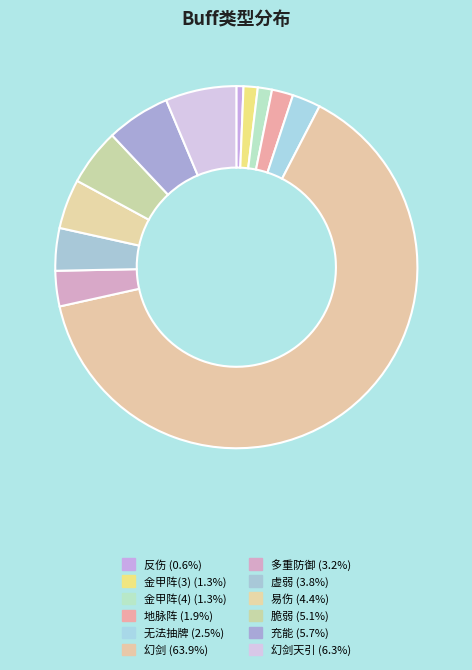

How many slices are in this pie chart?

12